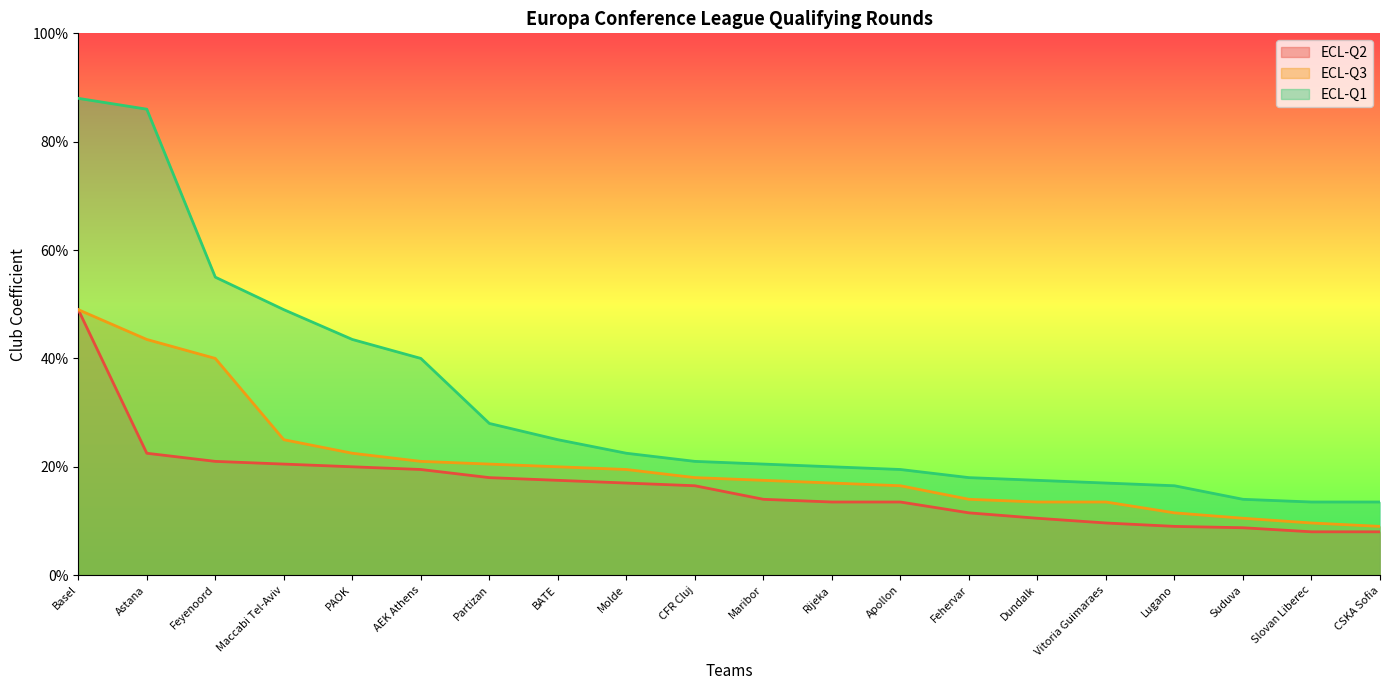

What are all the series names shown in the legend?

ECL-Q2, ECL-Q3, ECL-Q1